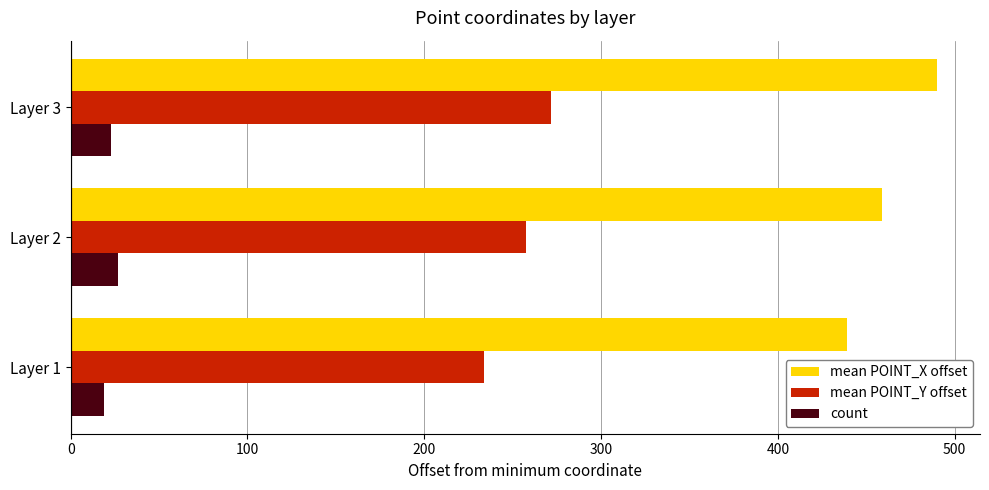

What are all the series names shown in the legend?

mean POINT_X offset, mean POINT_Y offset, count